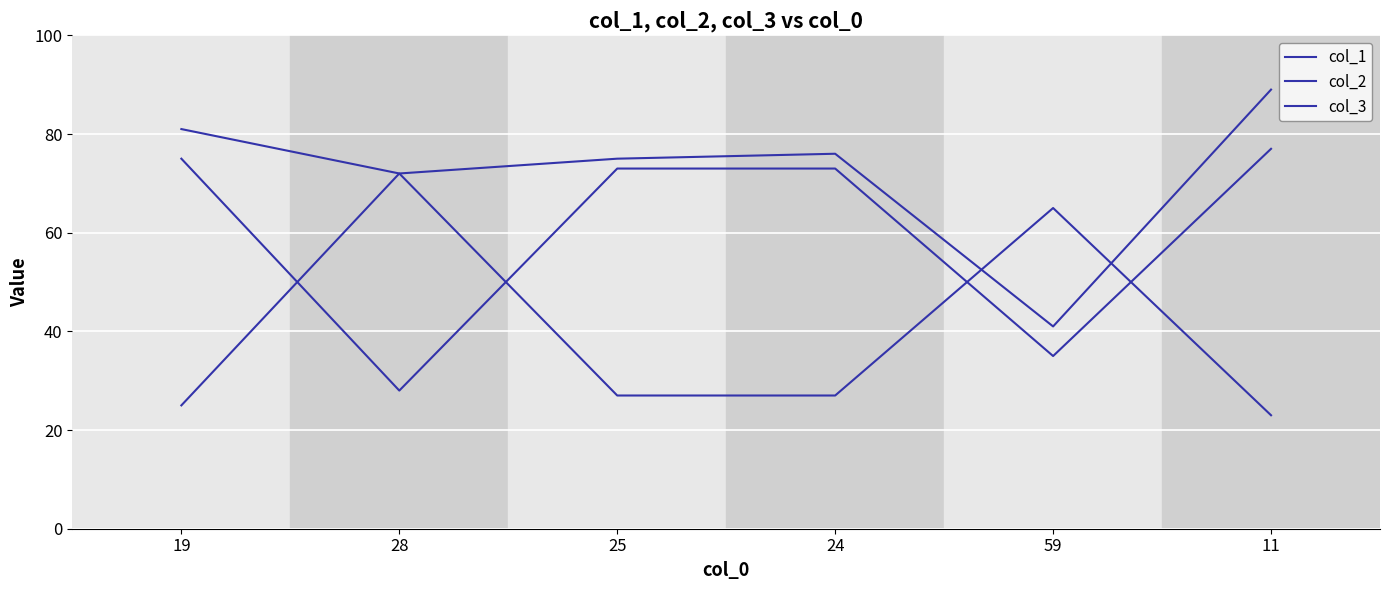

What is the lowest value of the col_3 series?

28